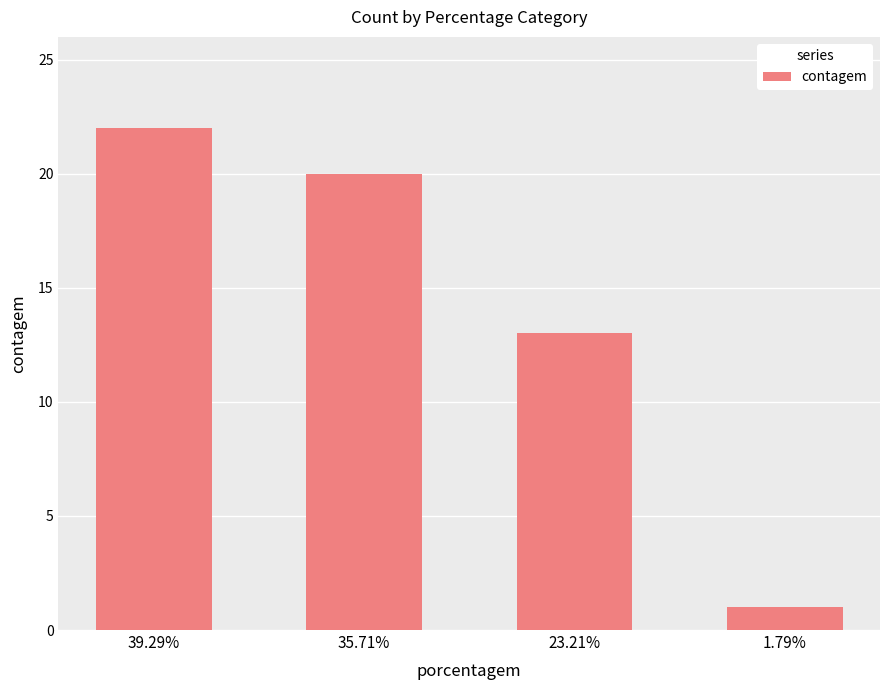

What is the approximate value at 39.29%, to the nearest 10?

20